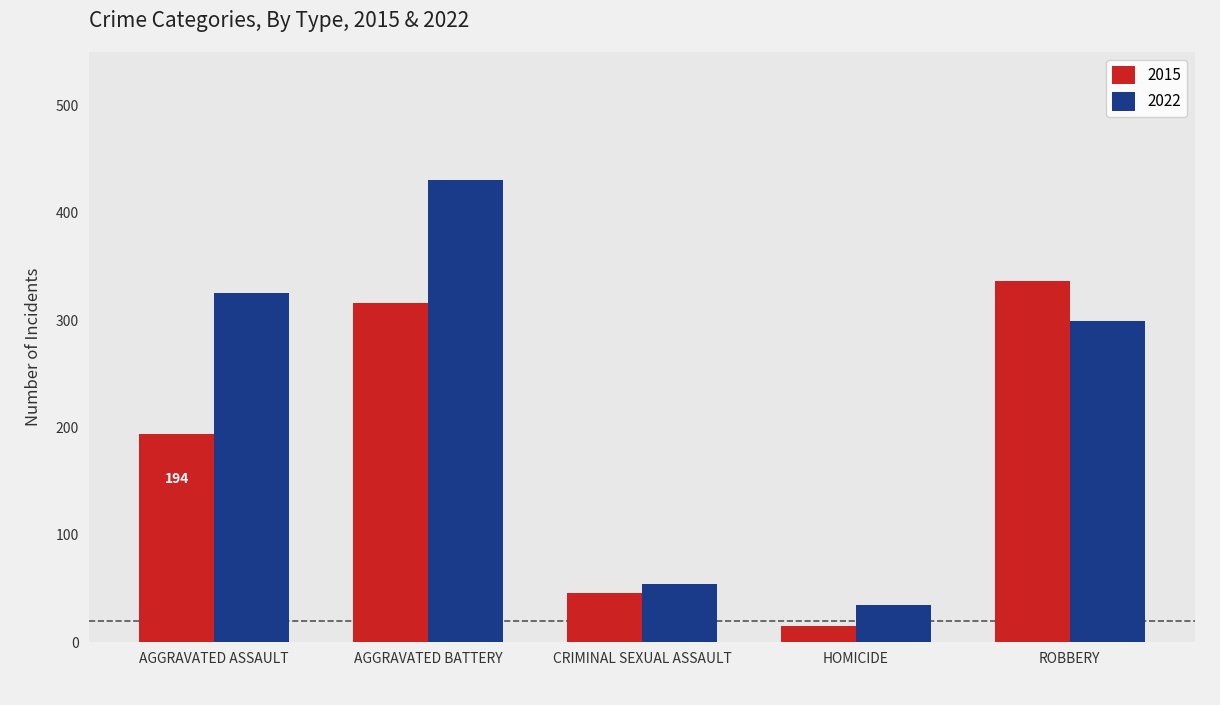

What is the spread (max minus min) of values at AGGRAVATED ASSAULT?

131